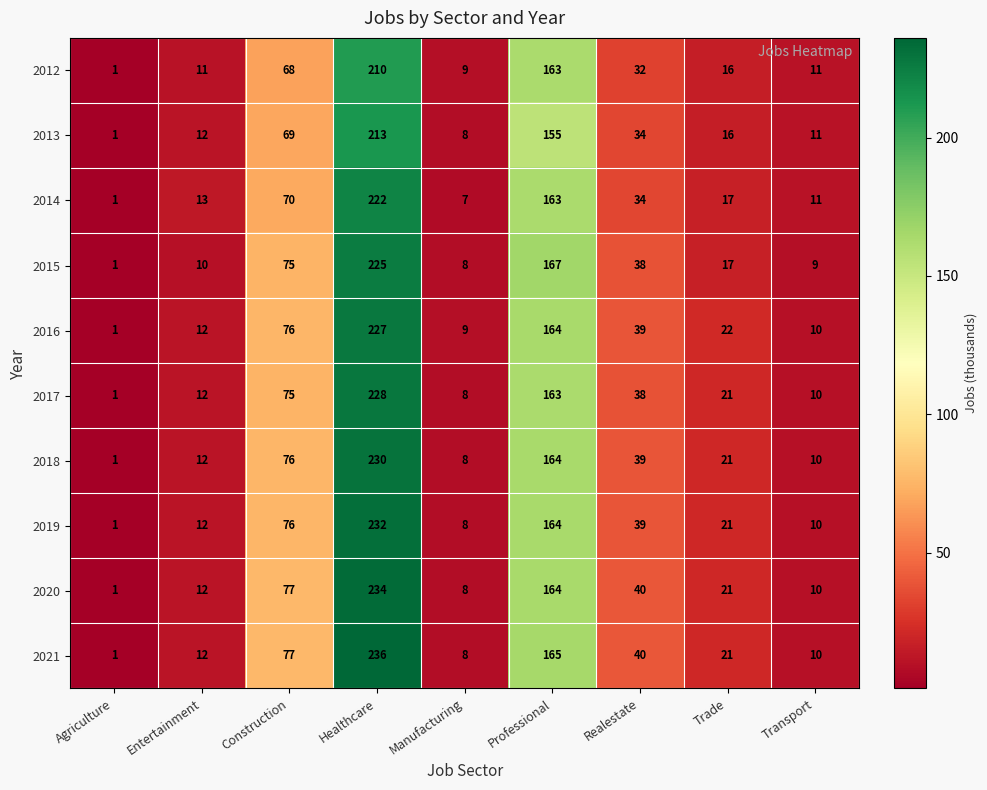

At how many categories does at least one series exceed 200?

1